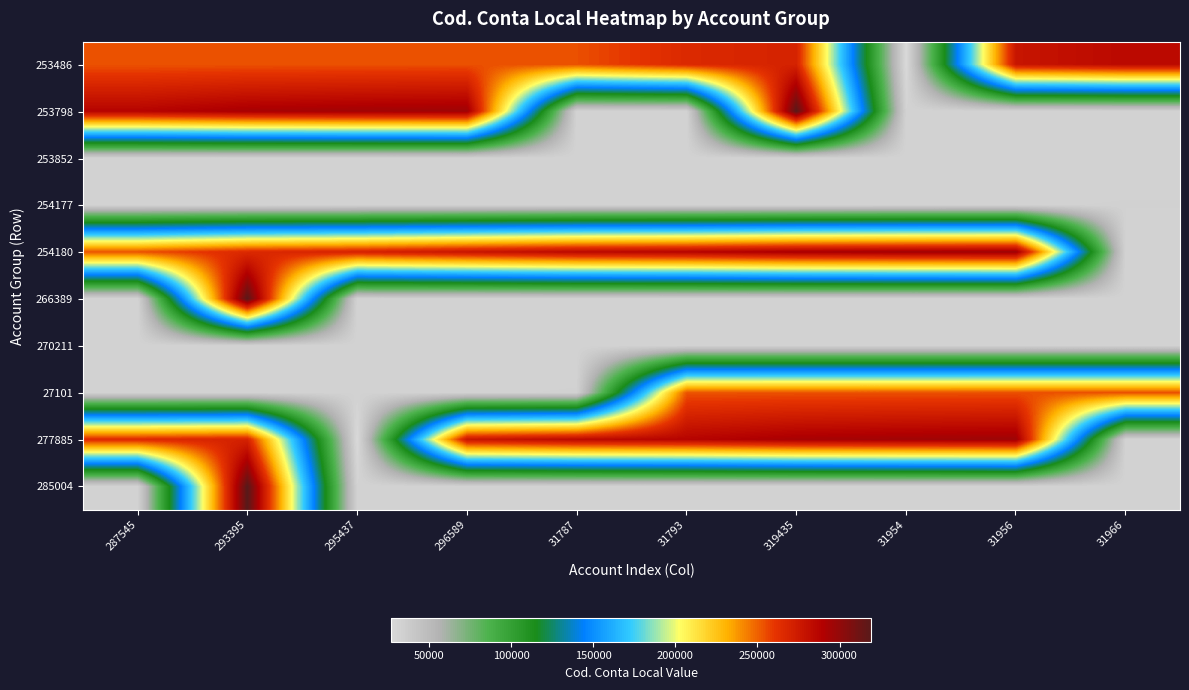

Reading right to left, extract all data points from this chart.

253486: 31966=285004	31956=277885	31954=27101	319435=270211	31793=266389	31787=254180	296589=254177	295437=253852	293395=253798	287545=253486
253798: 31966=31966	31956=31956	31954=31954	319435=319435	31793=31793	31787=31787	296589=296589	295437=295437	293395=293395	287545=287545
253852: 31966=32262	31956=32254	31954=32250	319435=32208	31793=32187	31787=32131	296589=32115	295437=32067	293395=32049	287545=32022
254177: 31966=32879	31956=32702	31954=32684	319435=32441	31793=32407	31787=32374	296589=32362	295437=32359	293395=32319	287545=32311
254180: 31966=31787	31956=296589	31954=295437	319435=293395	31793=287545	31787=285004	296589=277885	295437=270211	293395=266389	287545=253486
266389: 31966=32131	31956=32115	31954=32067	319435=32049	31793=32022	31787=31966	296589=31956	295437=31954	293395=319435	287545=31793
270211: 31966=32374	31956=32362	31954=32359	319435=32319	31793=32311	31787=32262	296589=32254	295437=32250	293395=32208	287545=32187
27101: 31966=254180	31956=254177	31954=253852	319435=253798	31793=253486	31787=32879	296589=32702	295437=32684	293395=32441	287545=32407
277885: 31966=31787	31956=296589	31954=295437	319435=293395	31793=287545	31787=285004	296589=277885	295437=27101	293395=270211	287545=266389
285004: 31966=32131	31956=32115	31954=32067	319435=32049	31793=32022	31787=31966	296589=31956	295437=31954	293395=319435	287545=31793